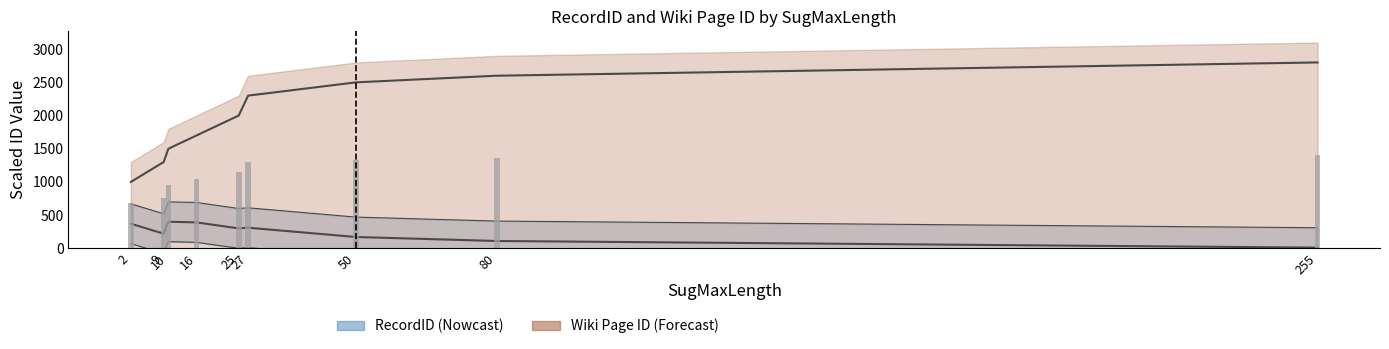

Reading left to right, transcribe all the data shown in this chart.

RecordID: 370	220	400	390	300	310	170	110	10
Wiki Page ID: 1000	1300	1500	1700	2000	2300	2500	2600	2800